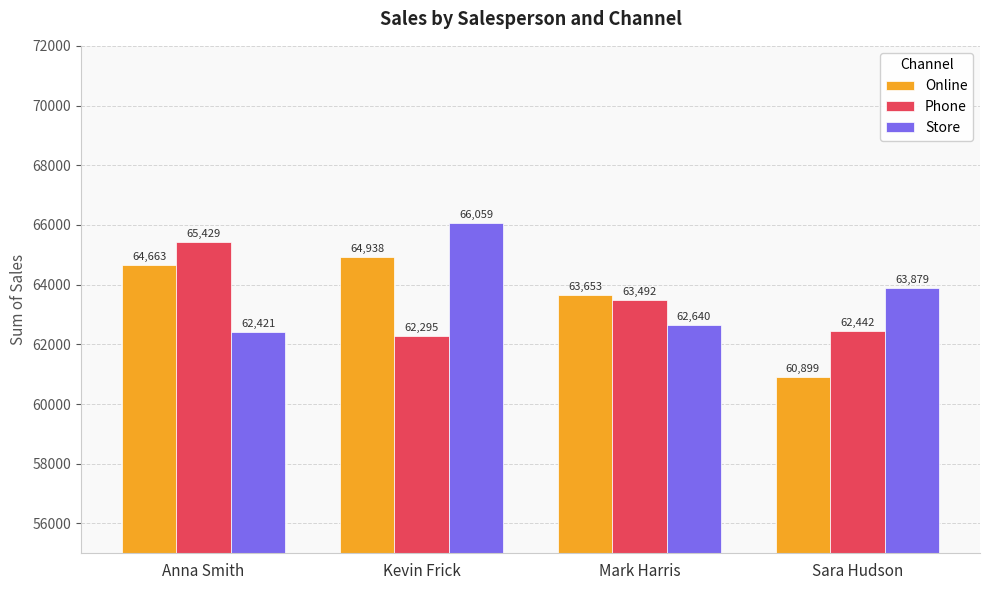

What are all the series names shown in the legend?

Online, Phone, Store